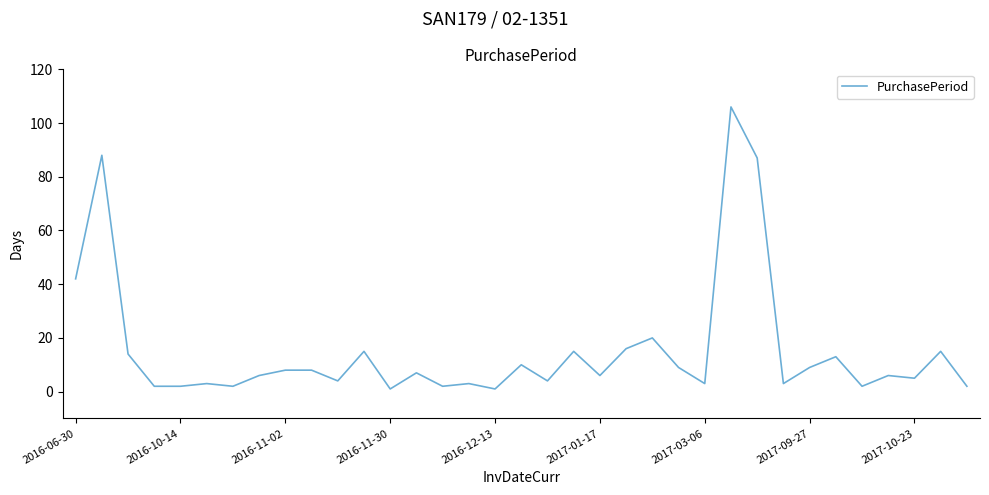

What is the difference between the maximum and minimum values?

105